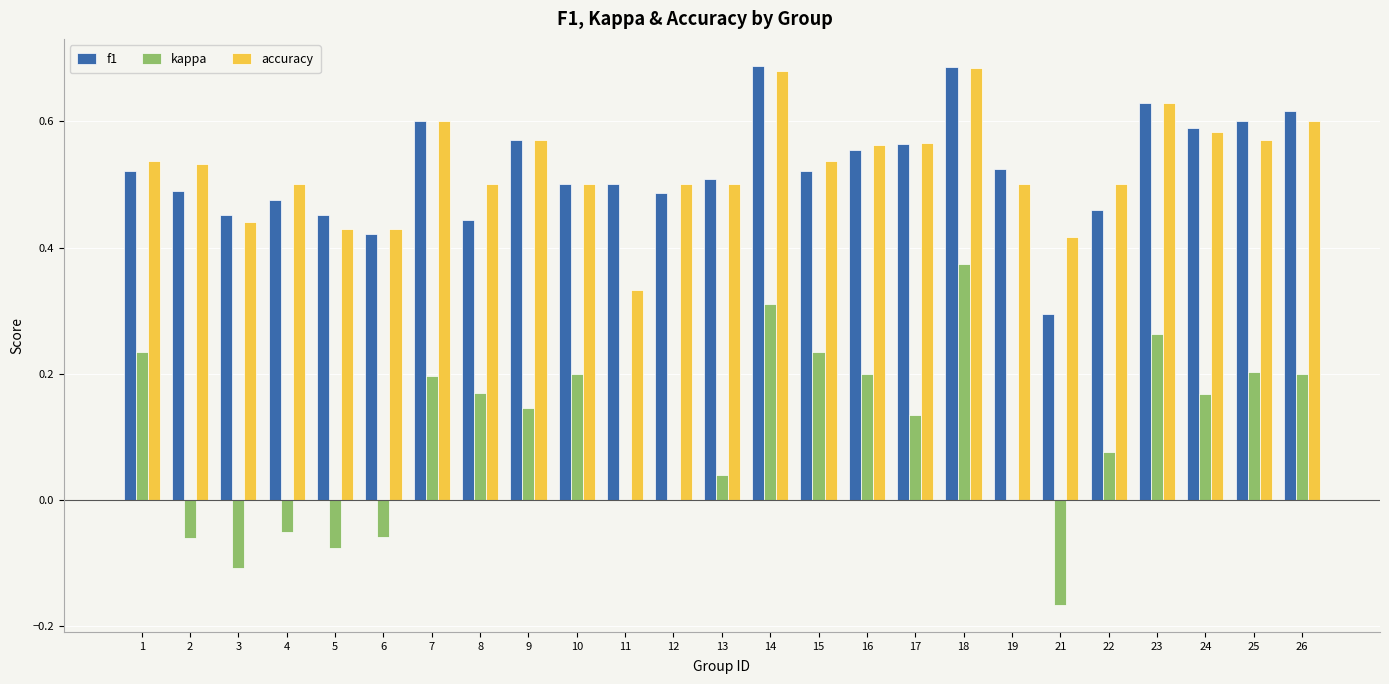

At which label is f1 closest to 0?

21